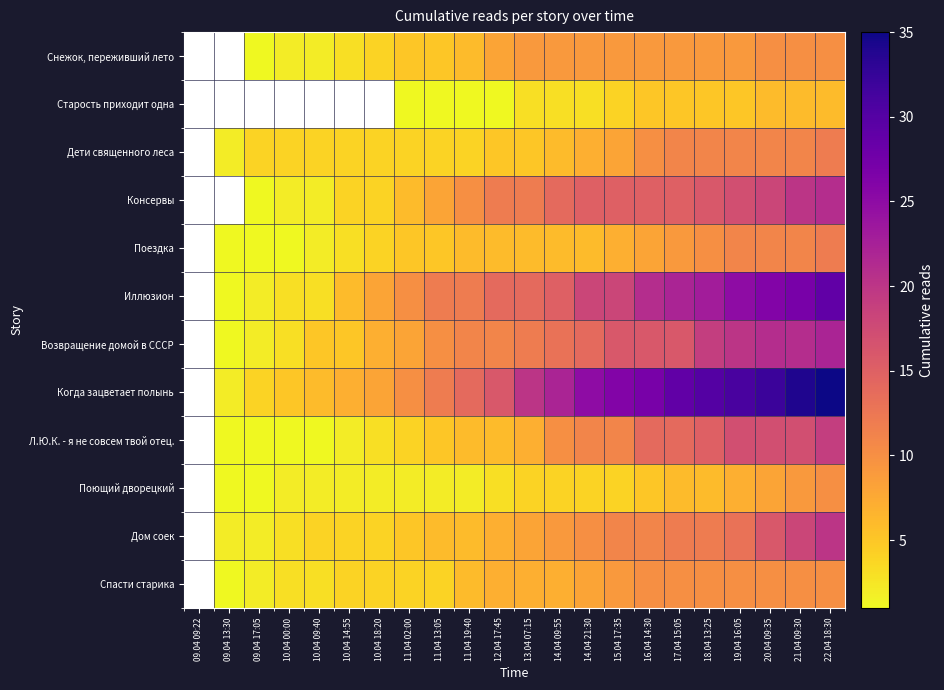

The value of Поездка at 17.04 15:05 is 2.6. True or false?

False